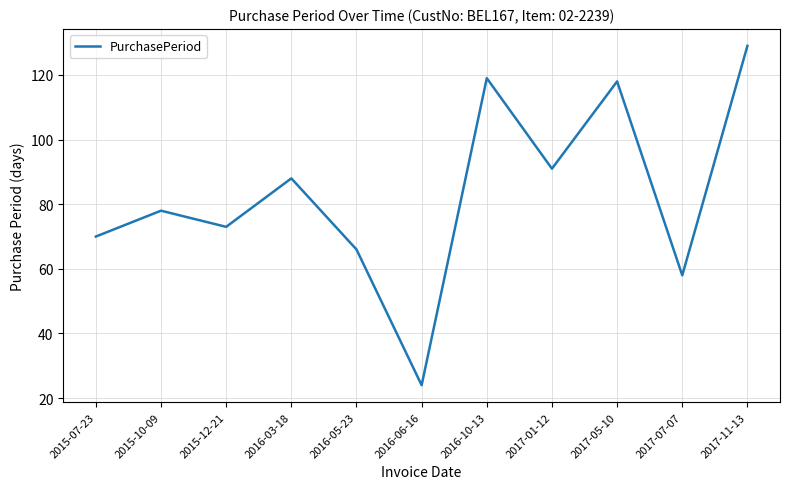

The value at 2017-05-10 is 118. True or false?

True